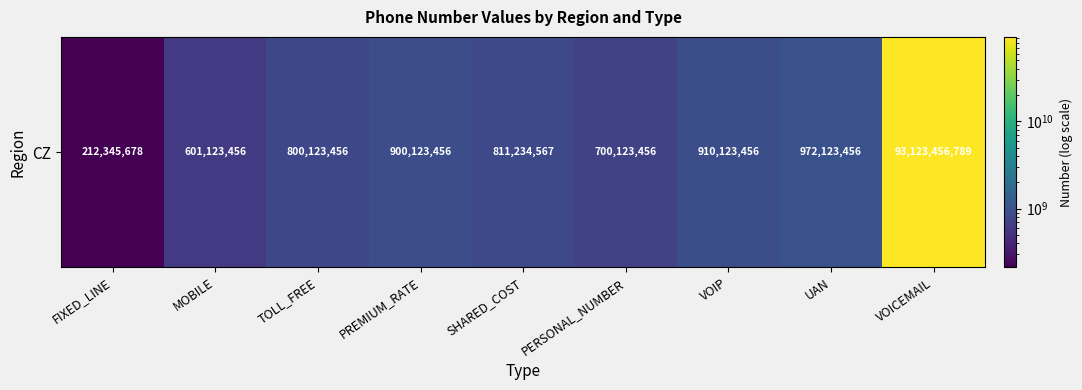

What is the sum of all values?

99030777770